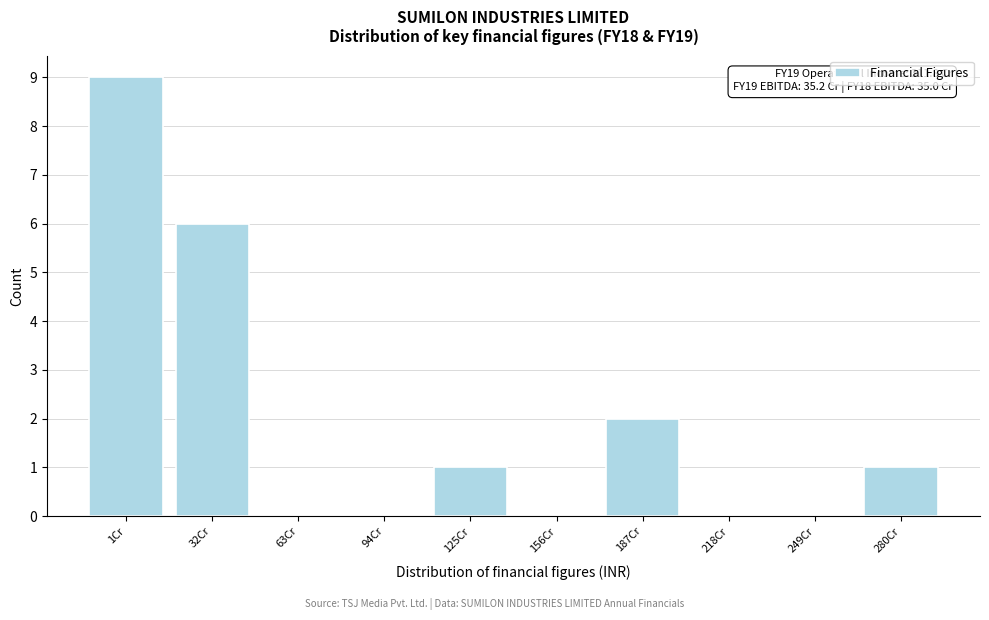

Reading right to left, list all the values displayed in this chart.

280Cr=1	249Cr=0	218Cr=0	187Cr=2	156Cr=0	125Cr=1	94Cr=0	63Cr=0	32Cr=6	1Cr=9